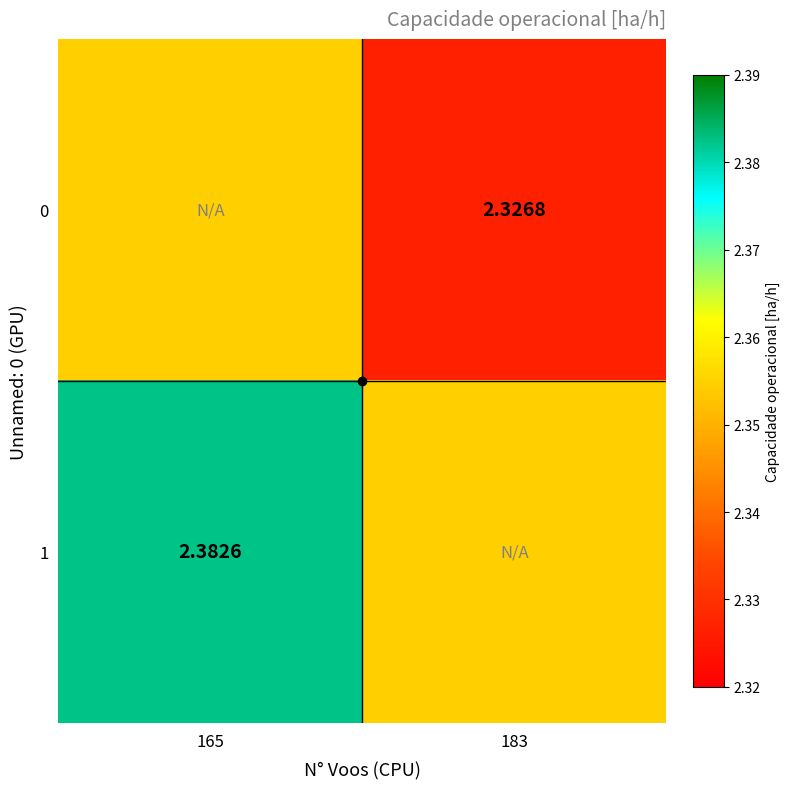

Rank the categories by 0 value from lowest to highest.

183, 165